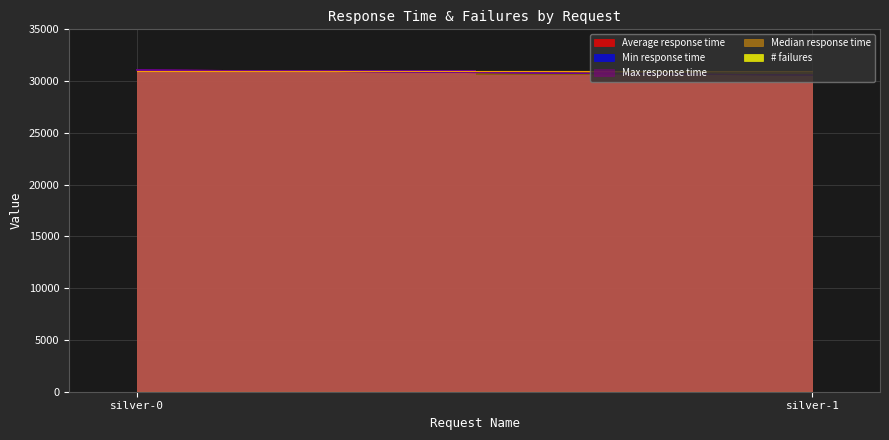

What is the difference between the highest and lowest values at silver-1?

30999